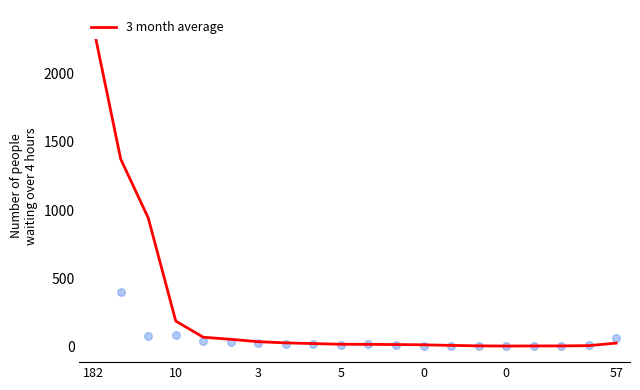

Between 17 and 57, which is larger?

57